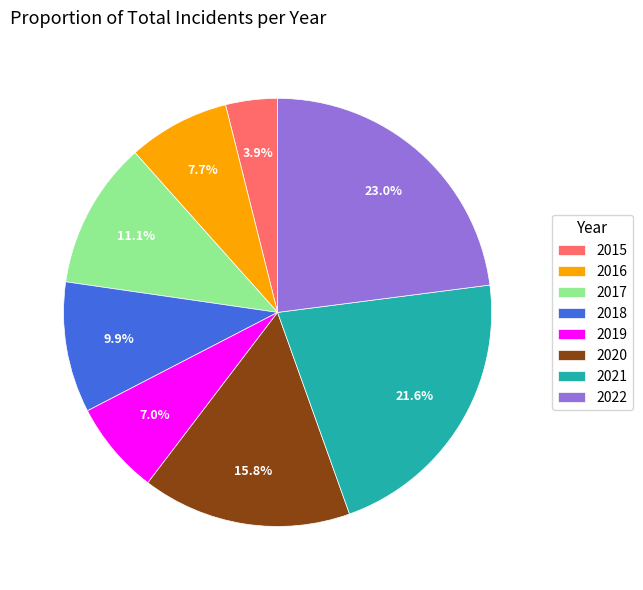

Does 2015 represent more than half of the total?

No